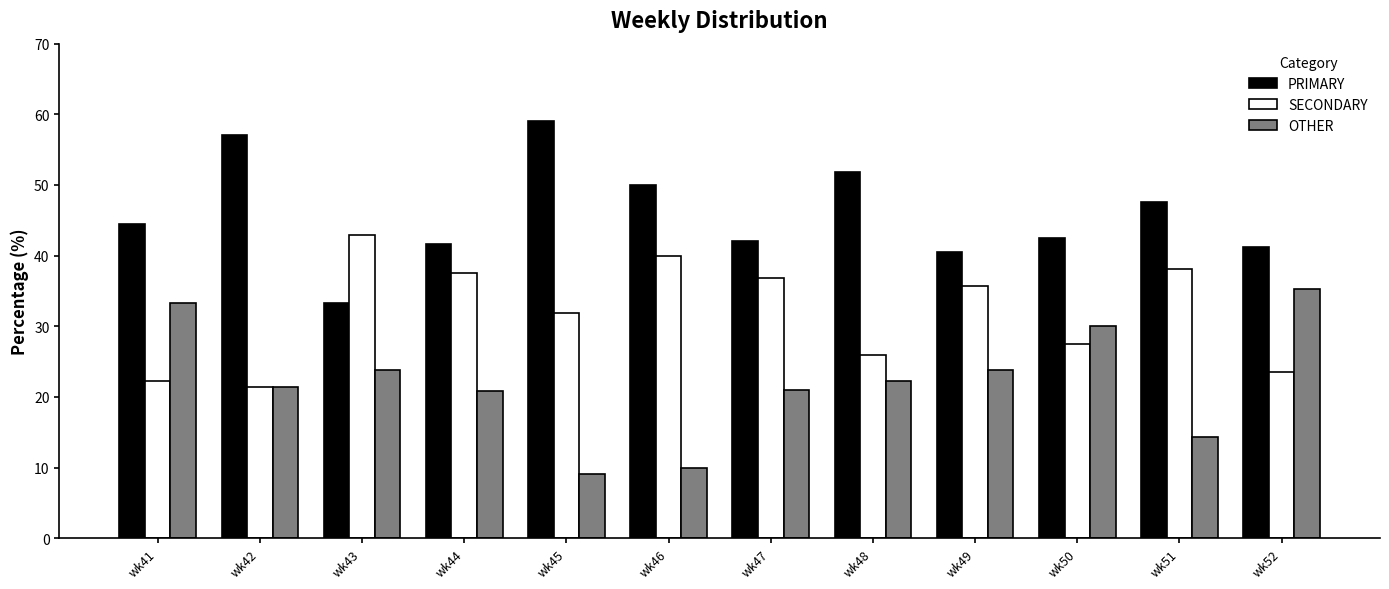

Which series has the largest total across all categories?

PRIMARY